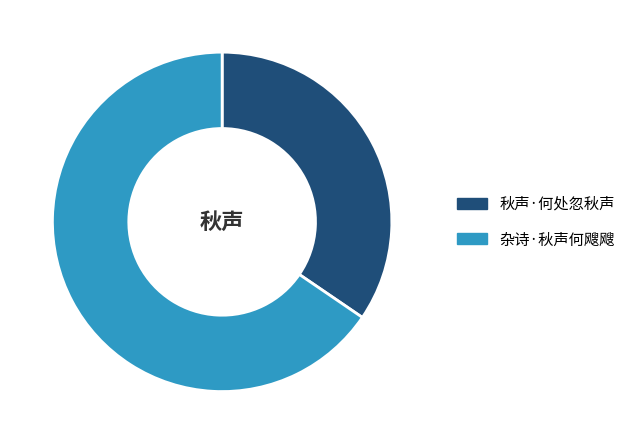

Which category accounts for the majority?

杂诗·秋声何飕飕